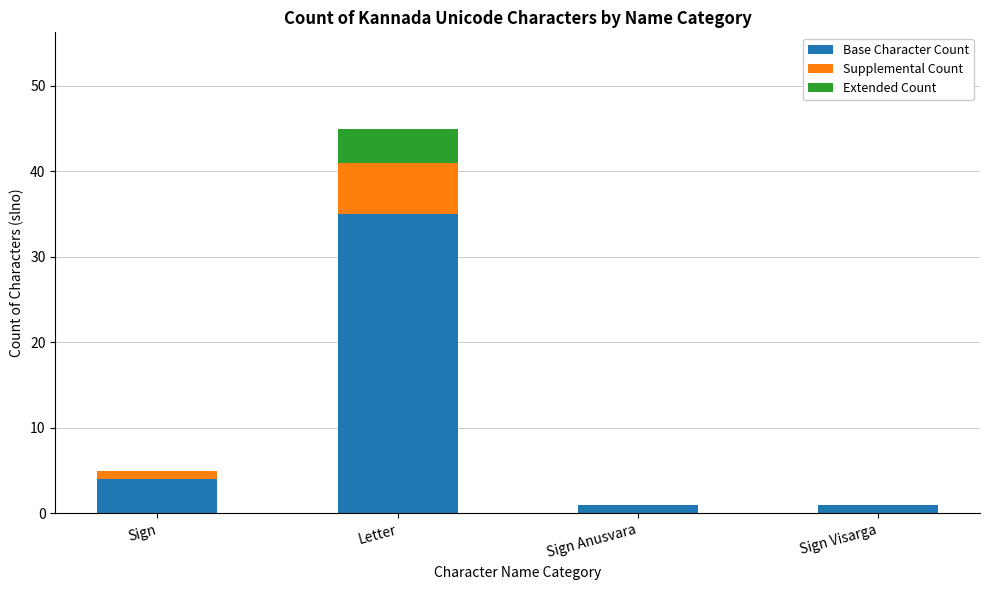

What is the total value across all series at Sign Anusvara?

1